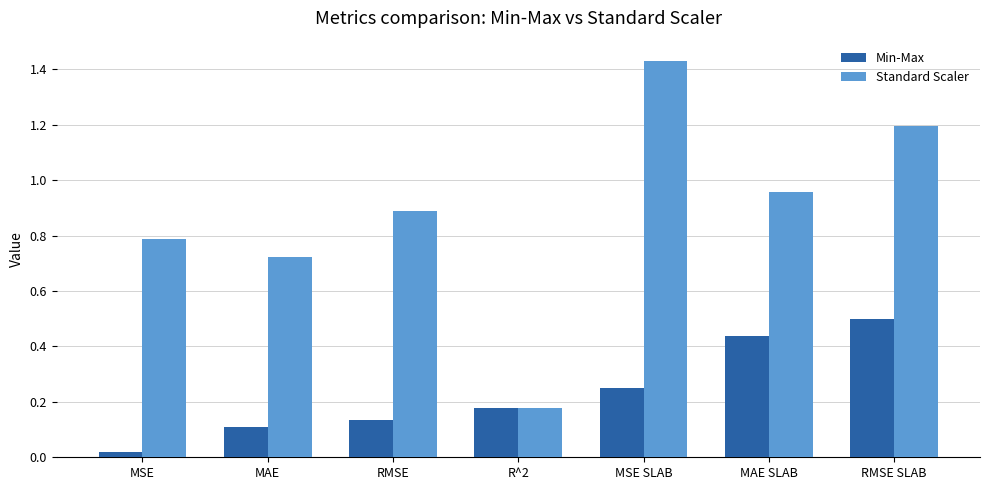

Which series has the largest total across all categories?

Standard Scaler